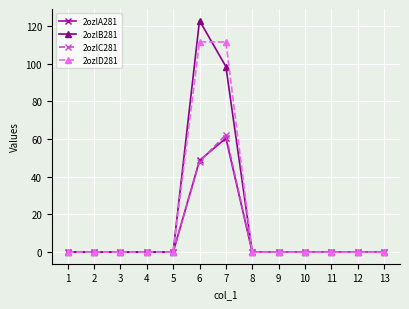

At how many categories does at least one series exceed 24?

2